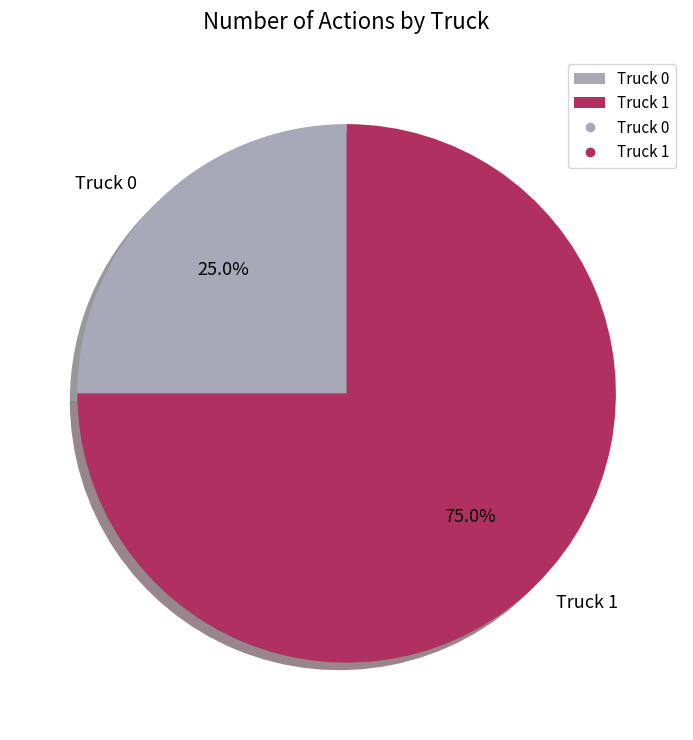

To the nearest percent, what percentage of the pie is Truck 0?

25%